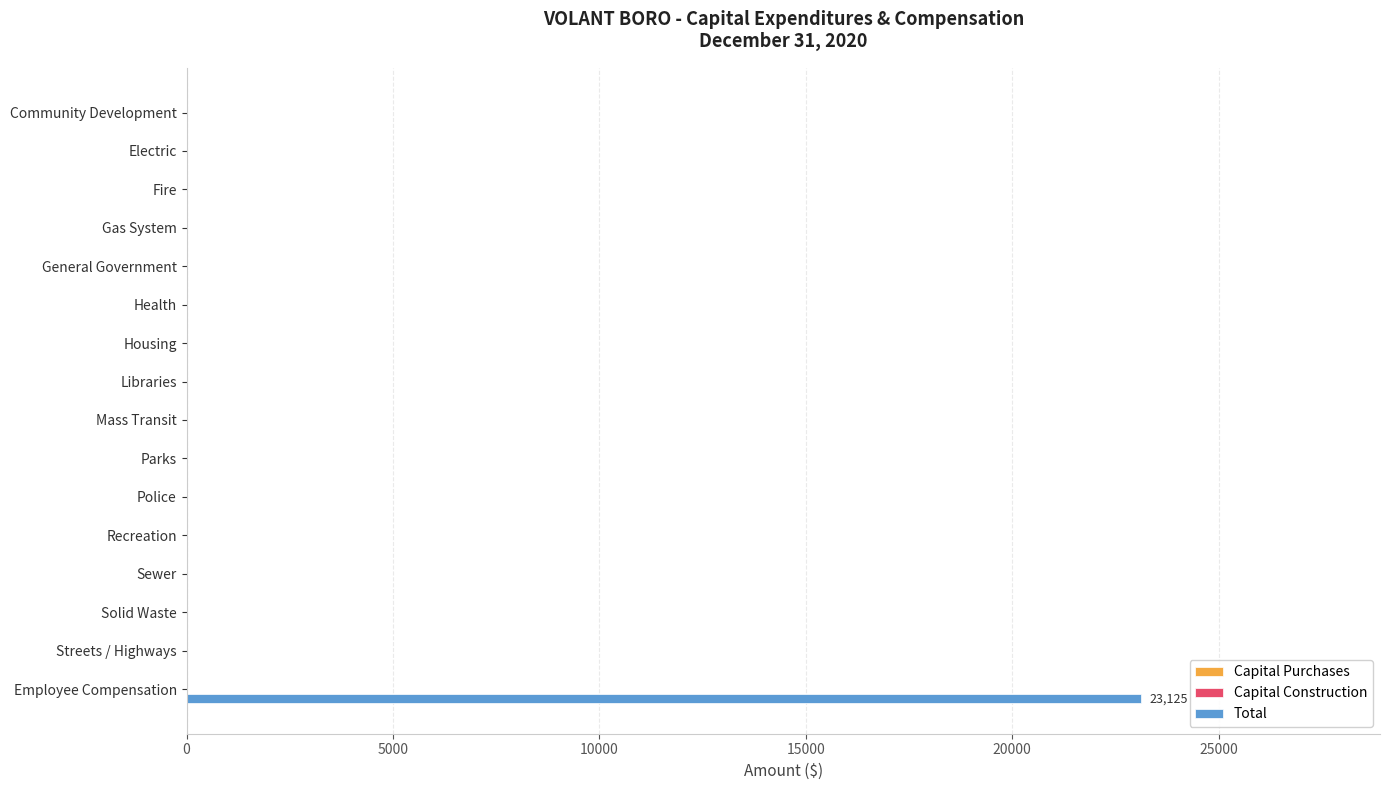

What is the sum of all values?

23125